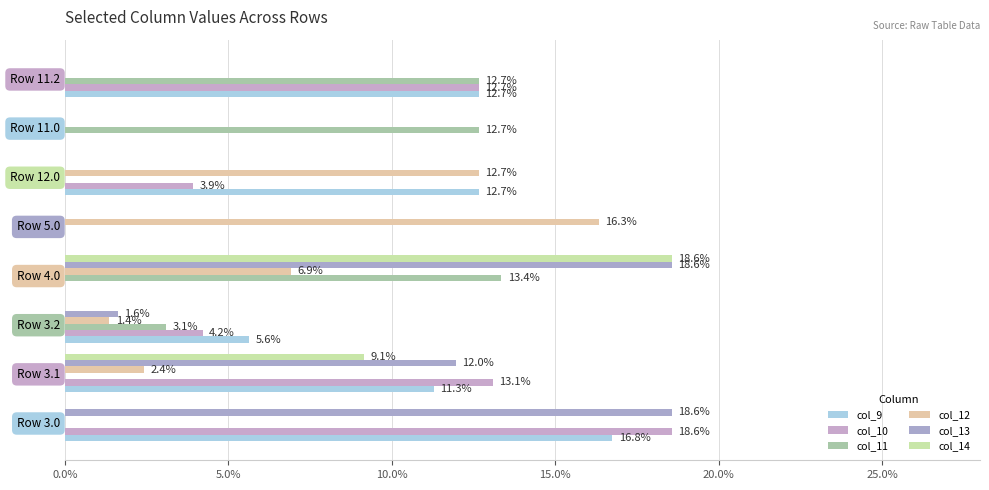

At how many categories does at least one series exceed 4?

8